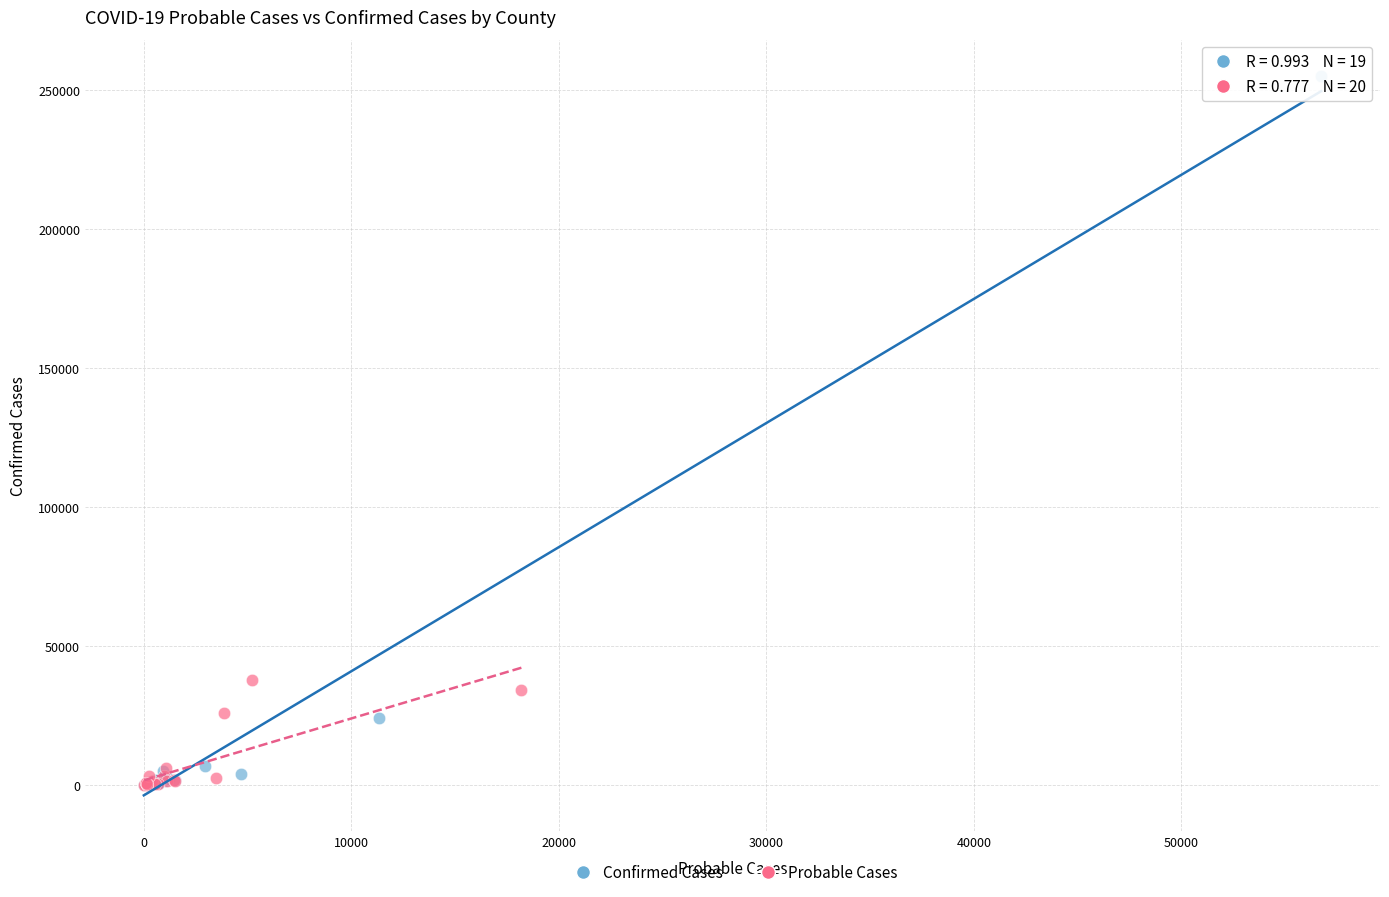

Which series contains the highest Y value?

Confirmed Cases